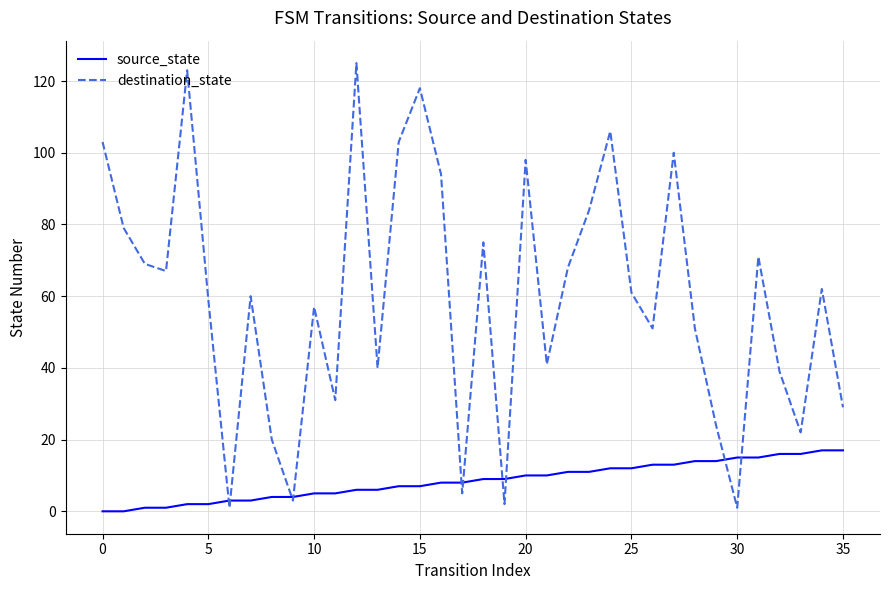

What is the maximum value for source_state?

17